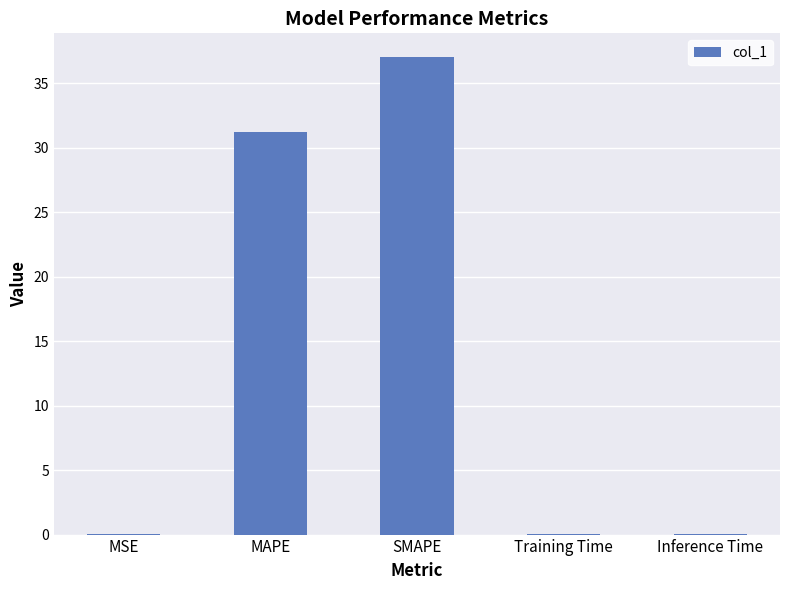

What is the maximum value shown in the chart?

37.0